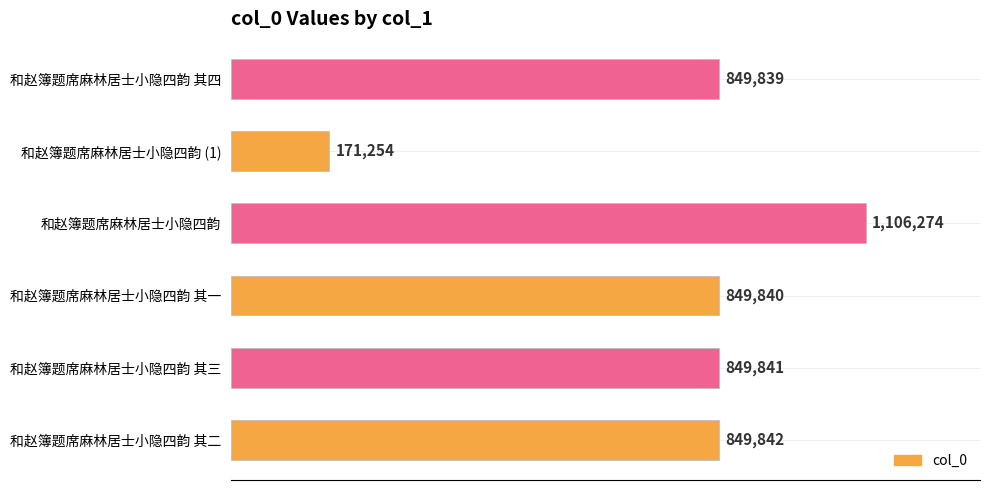

Which label corresponds to the largest value in the chart?

和赵簿题席麻林居士小隐四韵